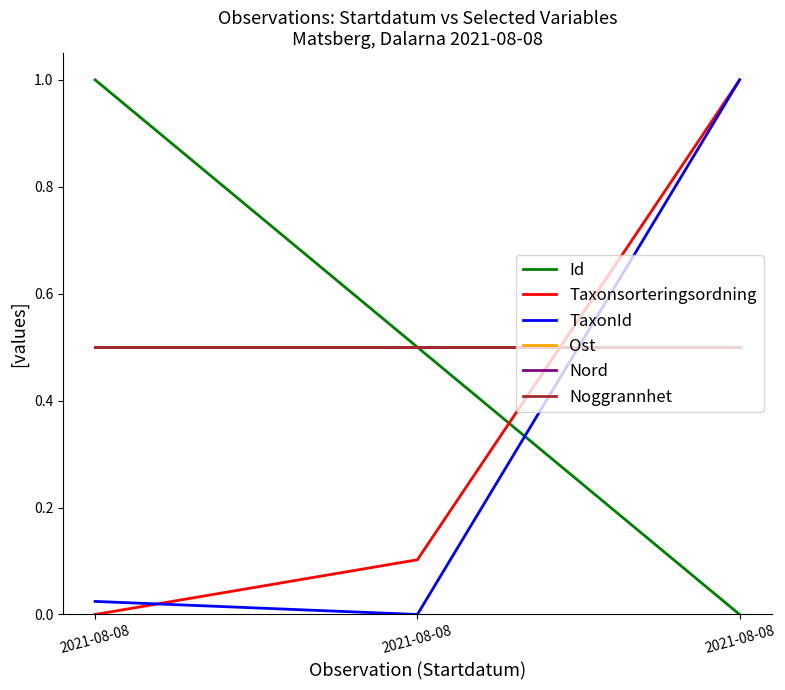

List the series in order of their peak value, lowest first.

Ost, Nord, Noggrannhet, Id, Taxonsorteringsordning, TaxonId